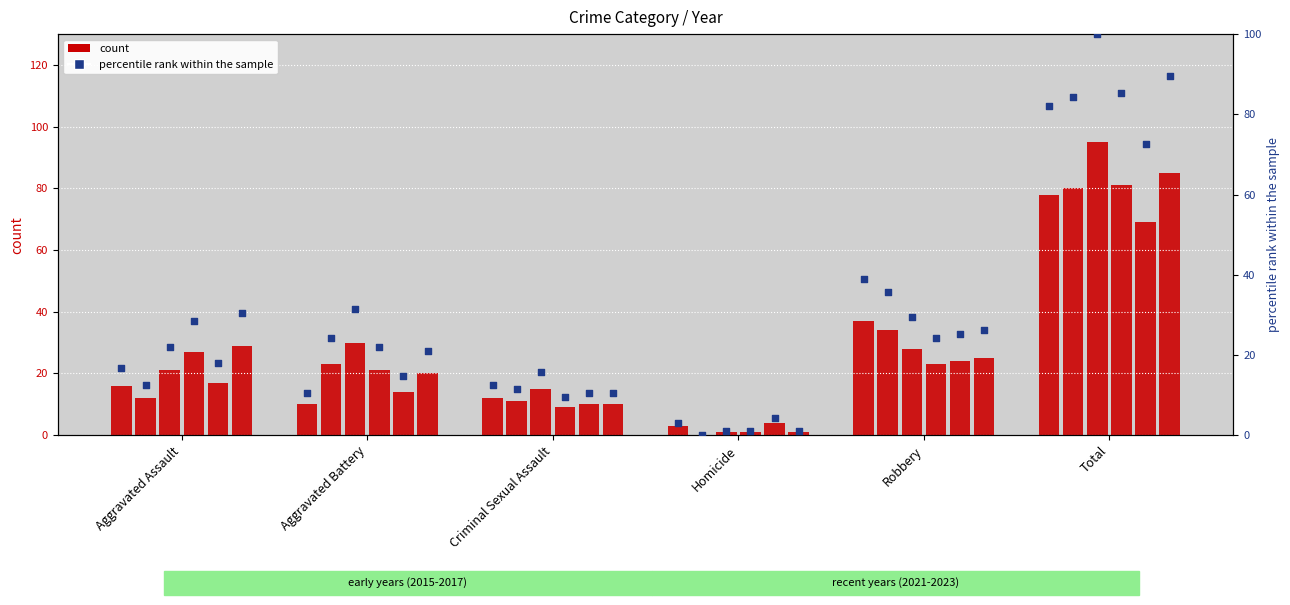

Which series contains the lowest Y value?

count 2015